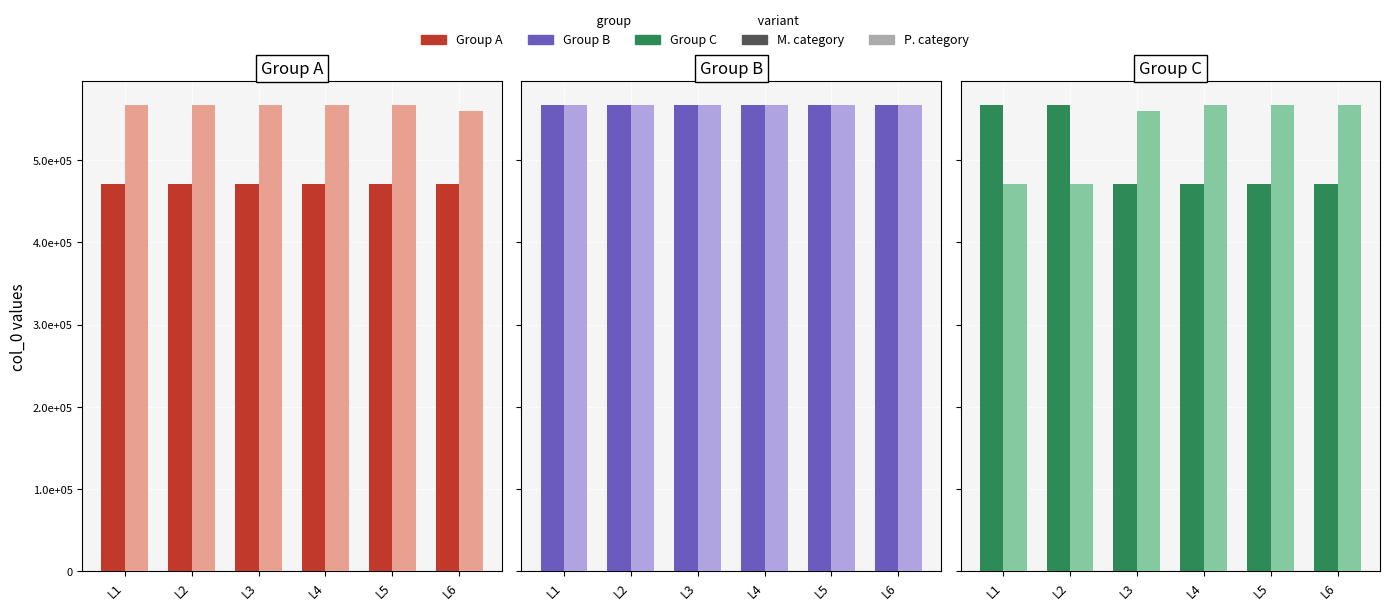

What is the sum of the P. category values at L6 and L1?

1038654